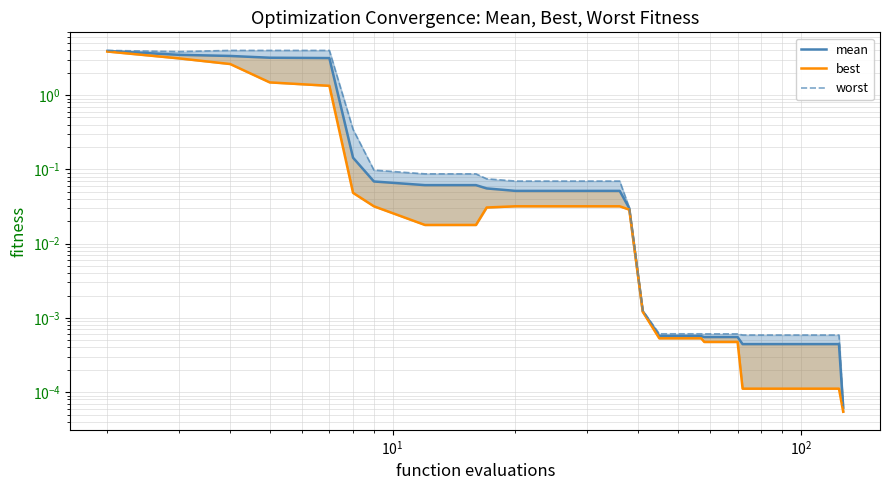

Reading left to right, what are all the values shown in this chart?

mean: 3.9	3.5	3.4	3.2	3.2	0.1	0.1	0.1	0.1	0.1	0.1	0.1	0.1	0.1	0.1	0.0	0.0	0.0	0.0	0.0	0.0	0.0	0.0	0.0	0.0	0.0	0.0	0.0	0.0	0.0	0.0	0.0	0.0	0.0	0.0	0.0	0.0	0.0	0.0	0.0
best: 3.9	3.1	2.6	1.5	1.3	0.0	0.0	0.0	0.0	0.0	0.0	0.0	0.0	0.0	0.0	0.0	0.0	0.0	0.0	0.0	0.0	0.0	0.0	0.0	0.0	0.0	0.0	0.0	0.0	0.0	0.0	0.0	0.0	0.0	0.0	0.0	0.0	0.0	0.0	0.0
worst: 4.0	3.9	4.0	4.0	4.0	0.3	0.1	0.1	0.1	0.1	0.1	0.1	0.1	0.1	0.1	0.0	0.0	0.0	0.0	0.0	0.0	0.0	0.0	0.0	0.0	0.0	0.0	0.0	0.0	0.0	0.0	0.0	0.0	0.0	0.0	0.0	0.0	0.0	0.0	0.0